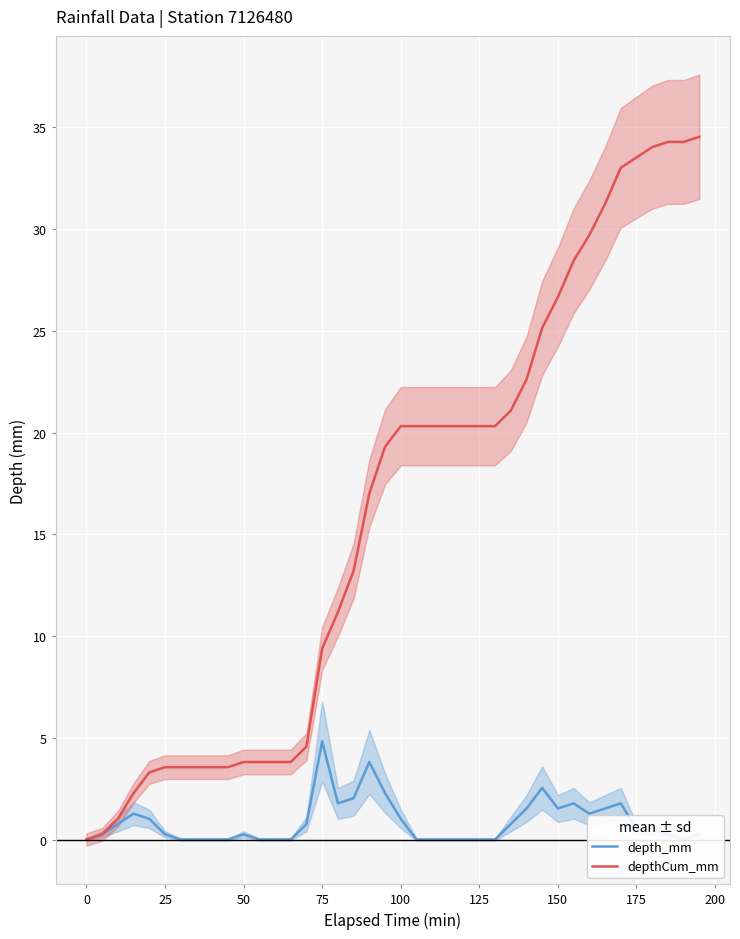

How many positive values does the depth_mm series have?

25